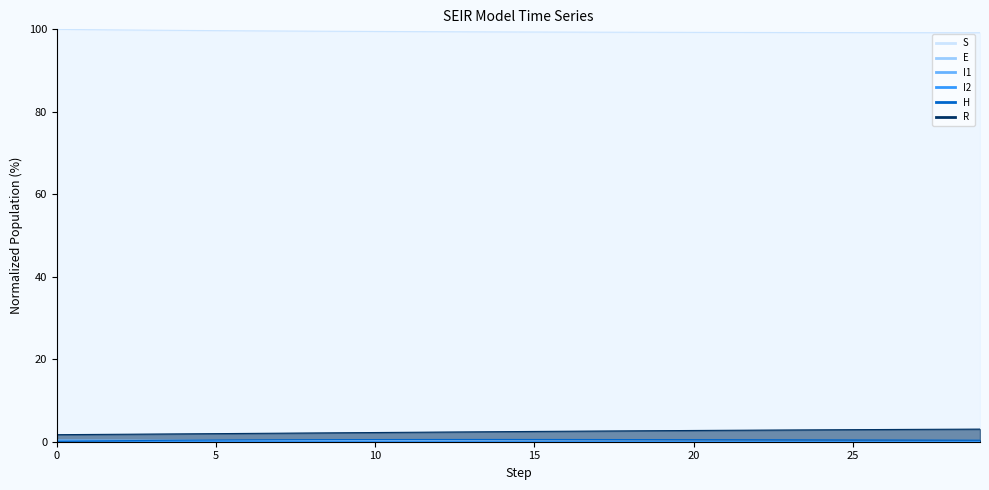

The value of I2 at 28 is 0.0. True or false?

True